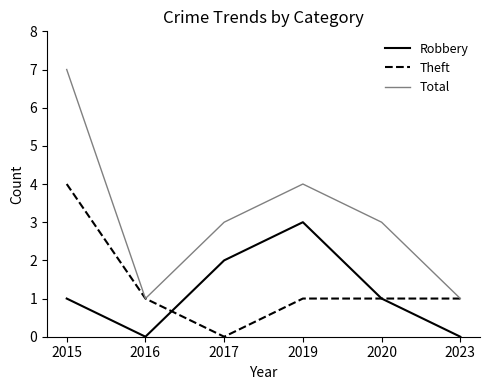

At which category is the sum across all series the highest?

2015